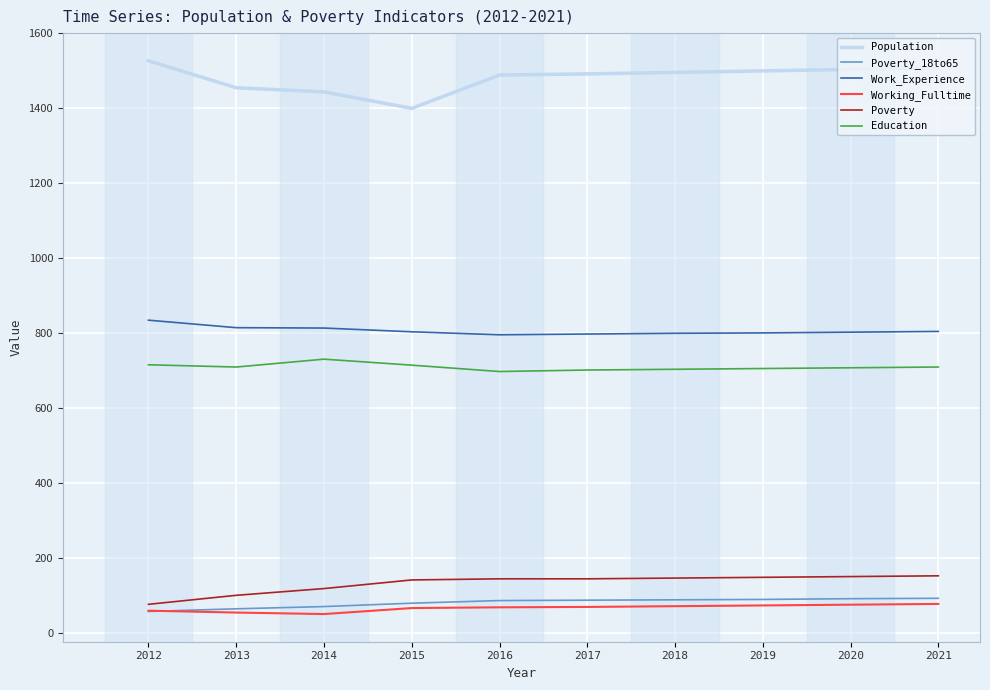

What is the lowest value of the Education series?

698